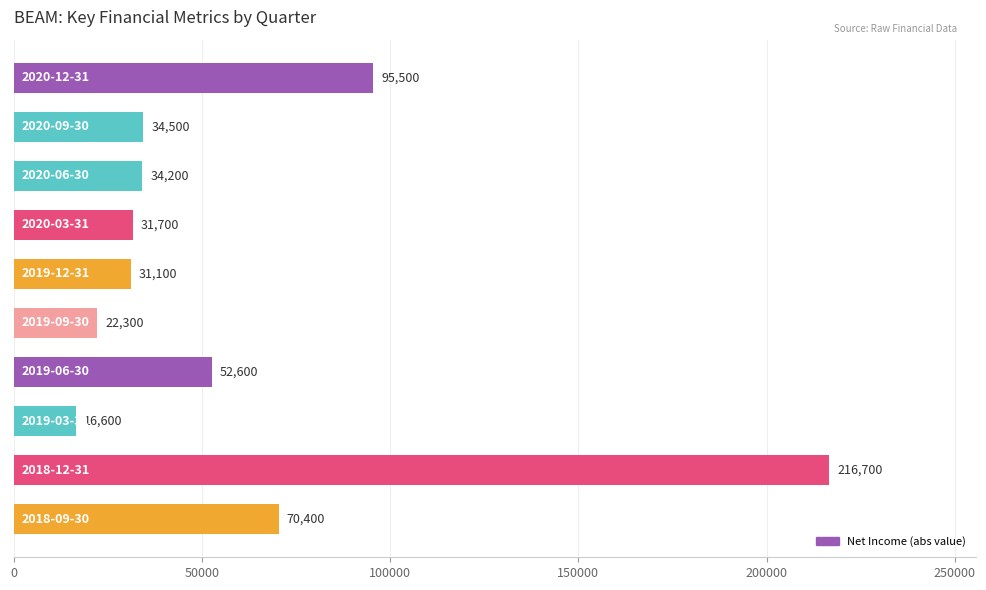

What is the difference between the maximum and minimum values?

200100